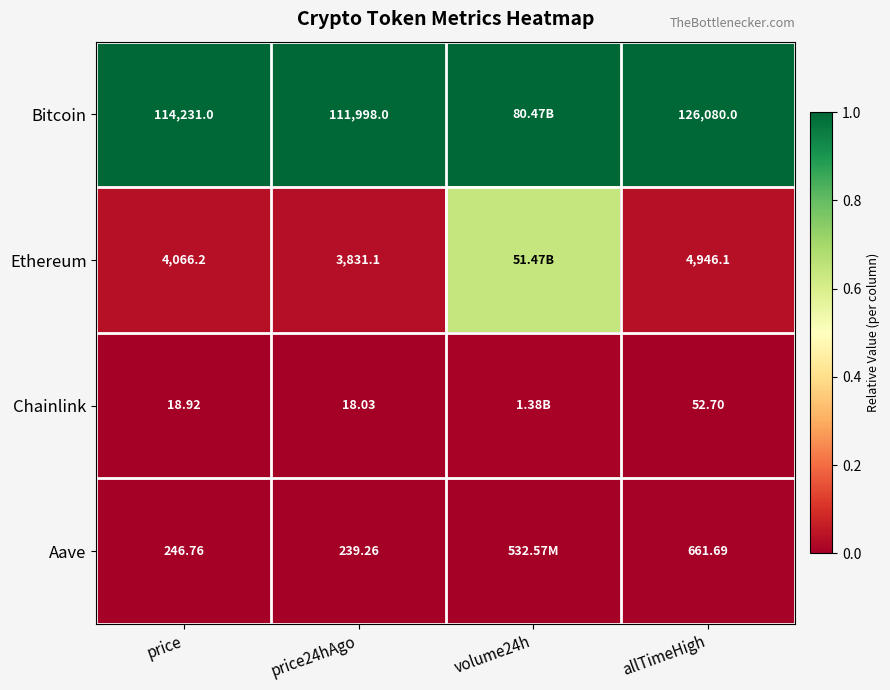

At price, list the series in order from largest to smallest.

Bitcoin, Ethereum, Aave, Chainlink